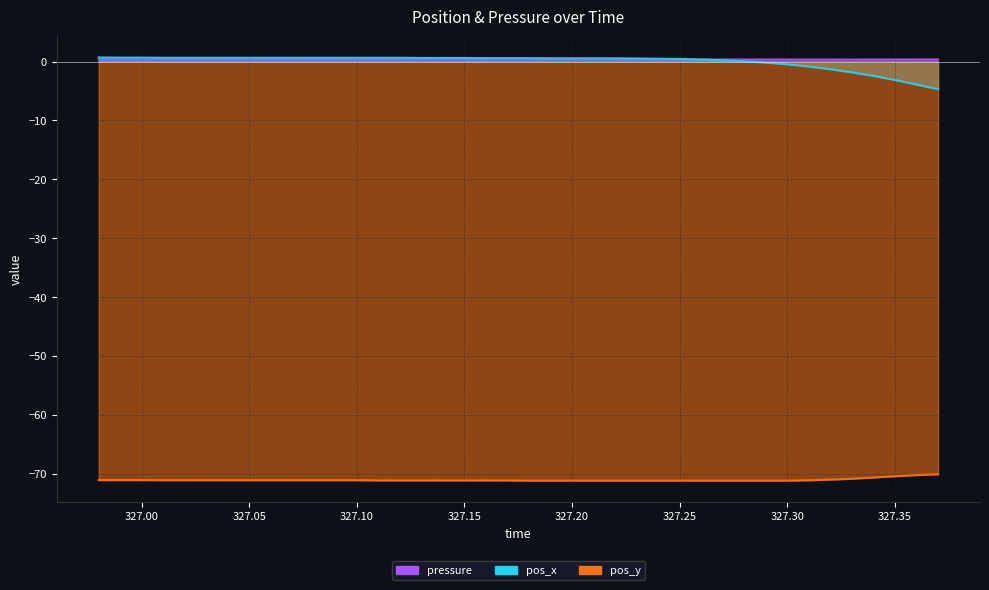

After their last crossing, which series has the higher values: pressure or pos_x?

pressure